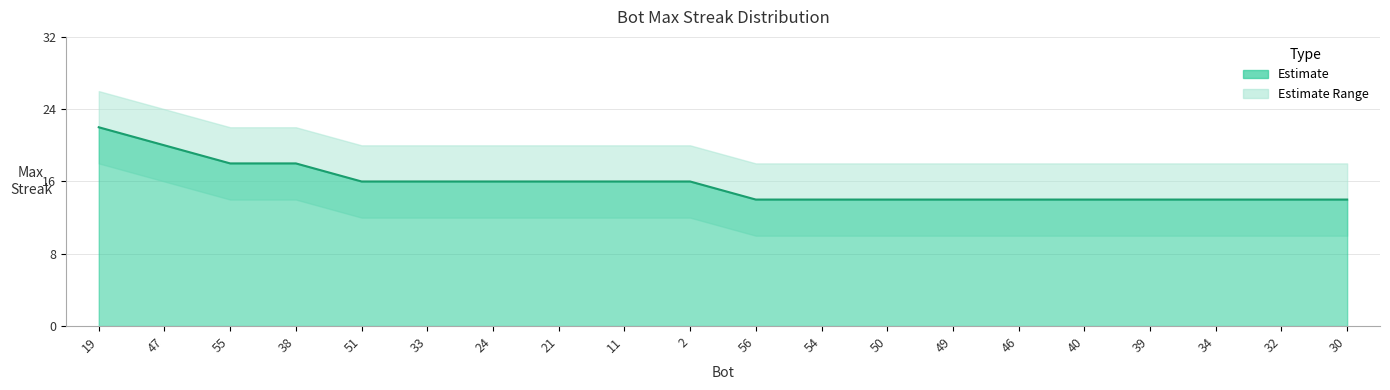

What value does the data have at 32?

14